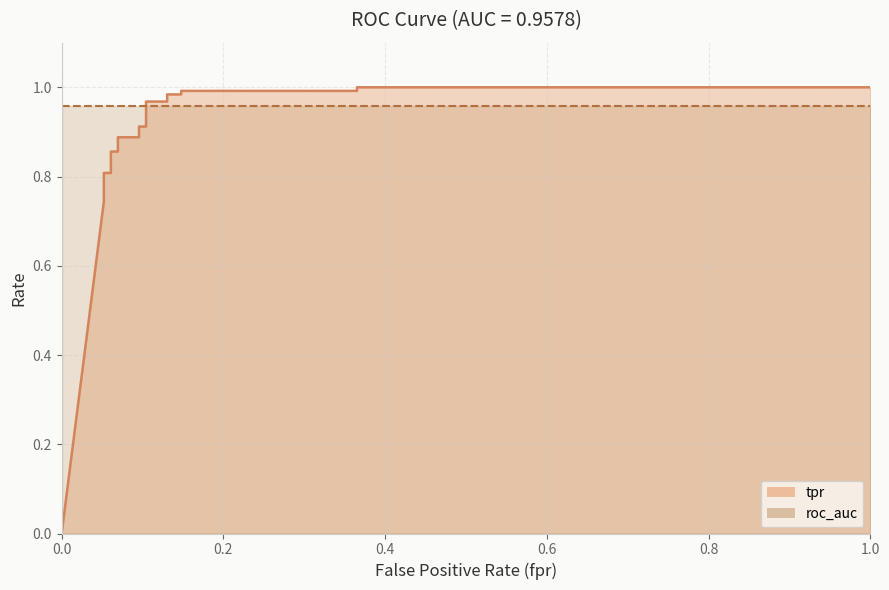

What is the value of the 19th point from the left?

1.0